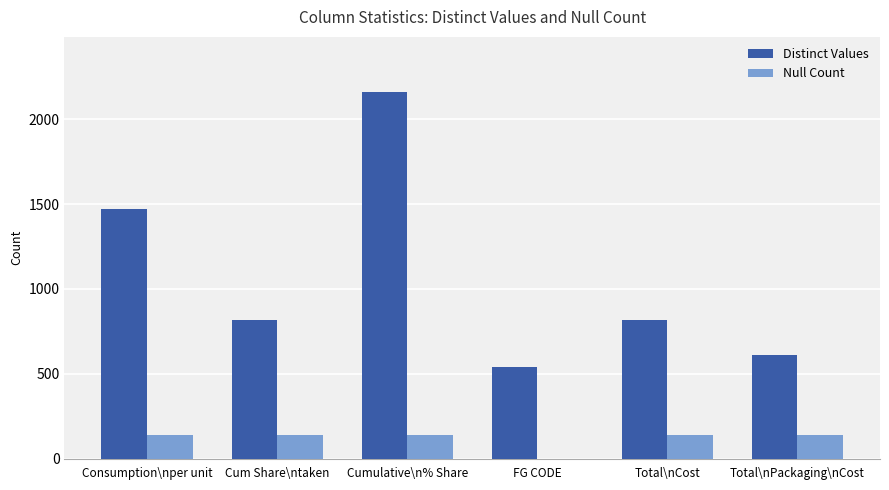

What is the maximum value shown in the chart?

2161